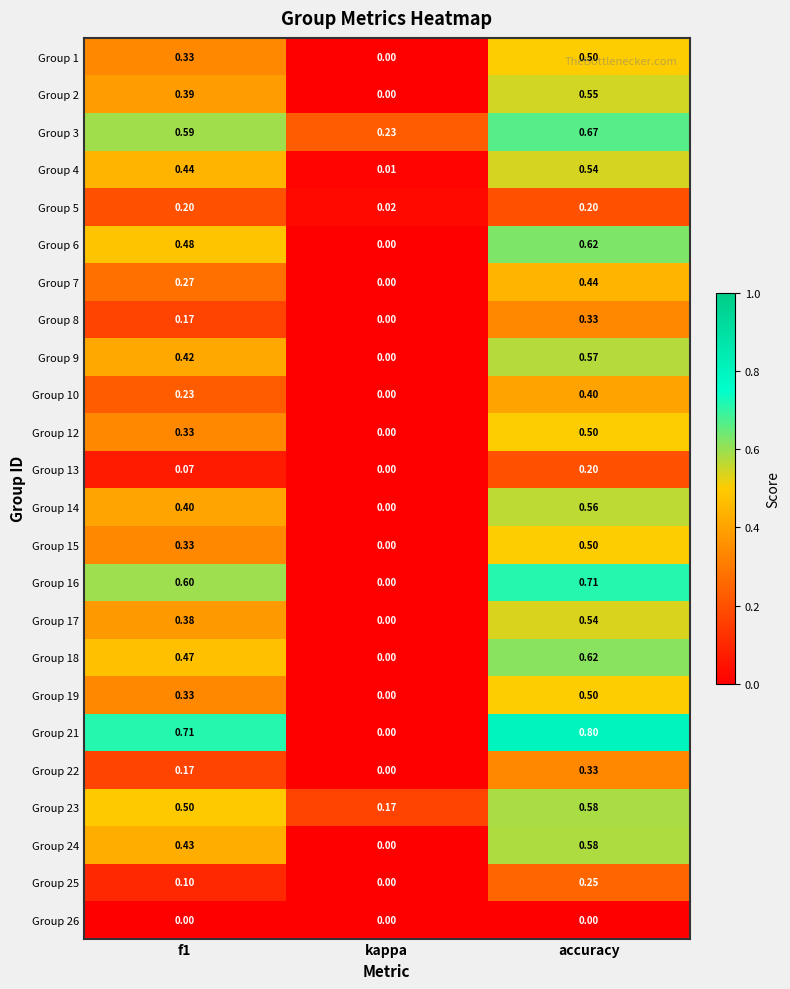

At which category is the sum across all series the highest?

accuracy